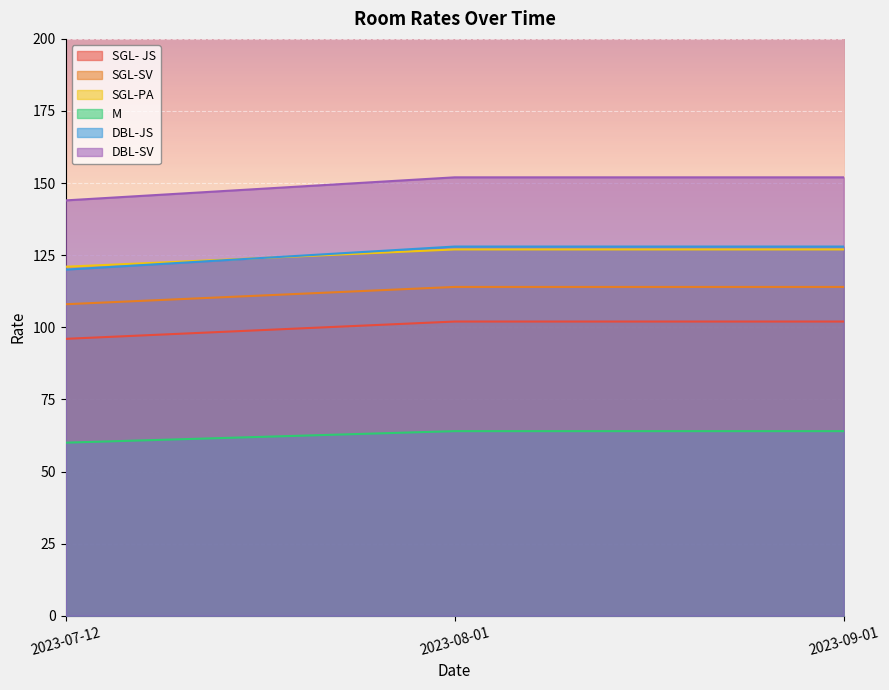

Does the chart display data point markers on the line(s)?

No